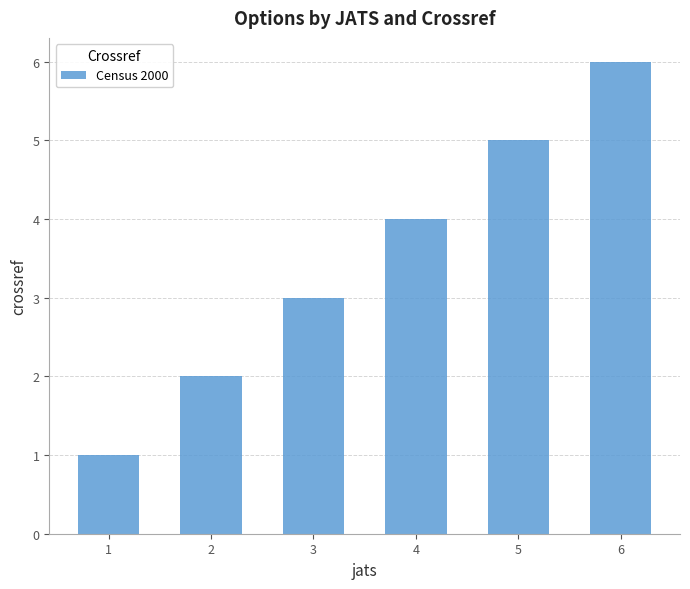

Count the number of data series in this chart.

1